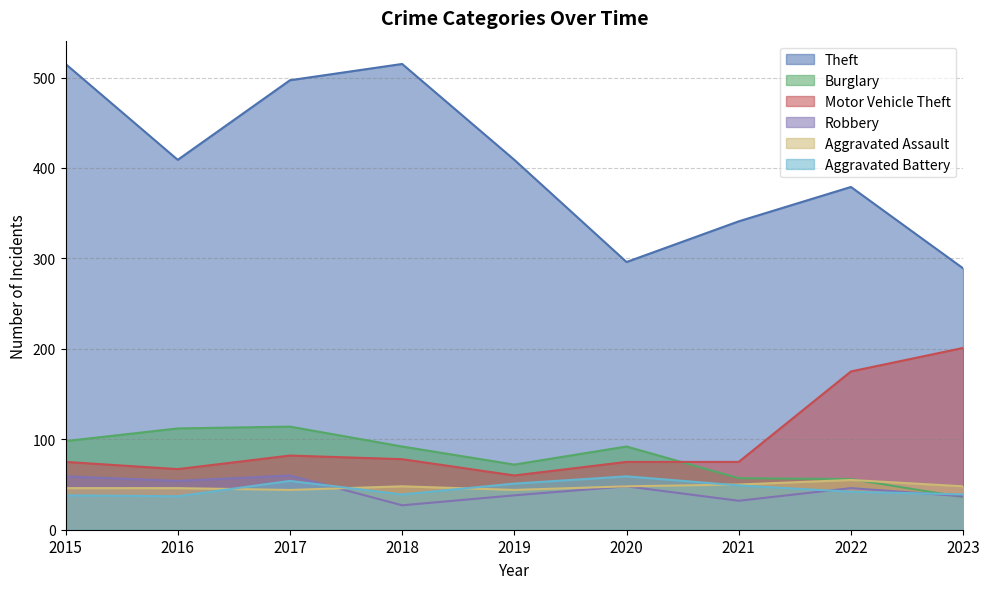

True or false: Burglary has a value of 56 at 2022.

True